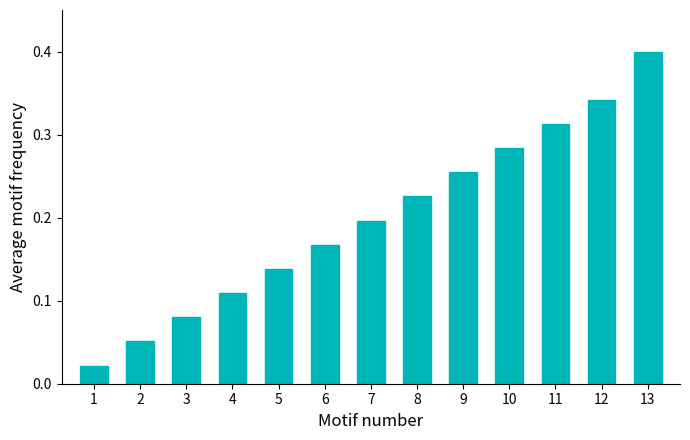

How many distinct data groups are displayed?

1